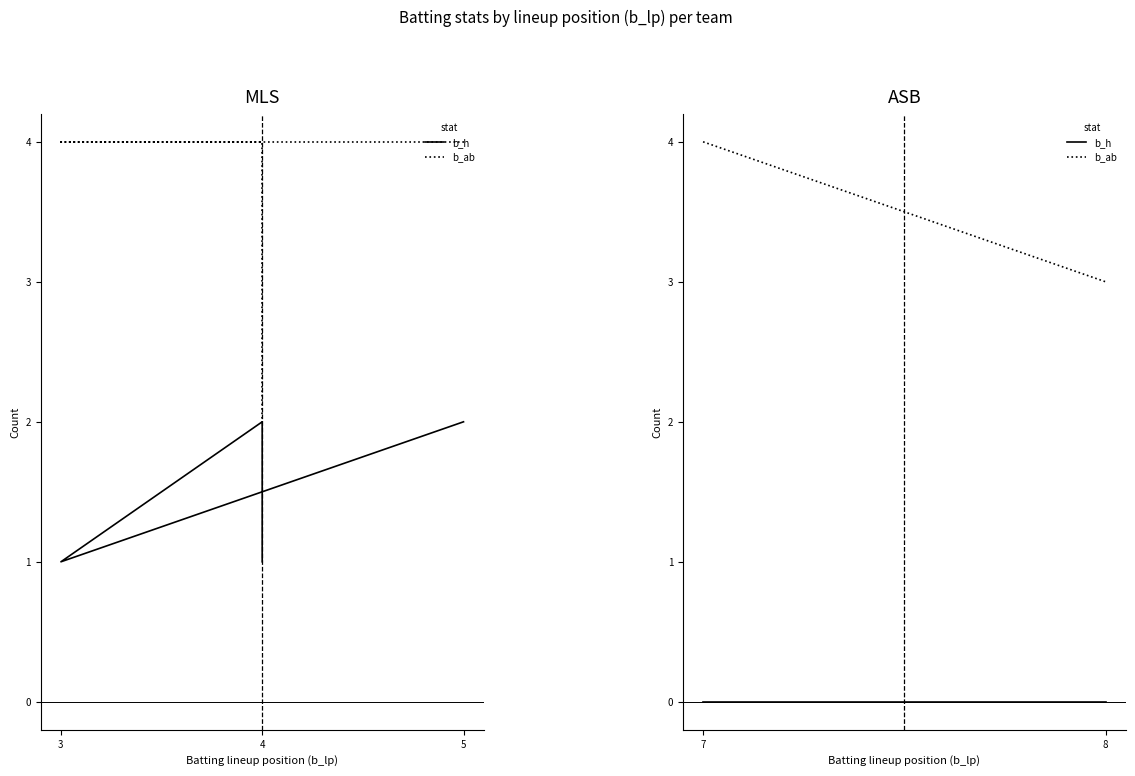

Count the b_ab values in the range 3 to 4.

2